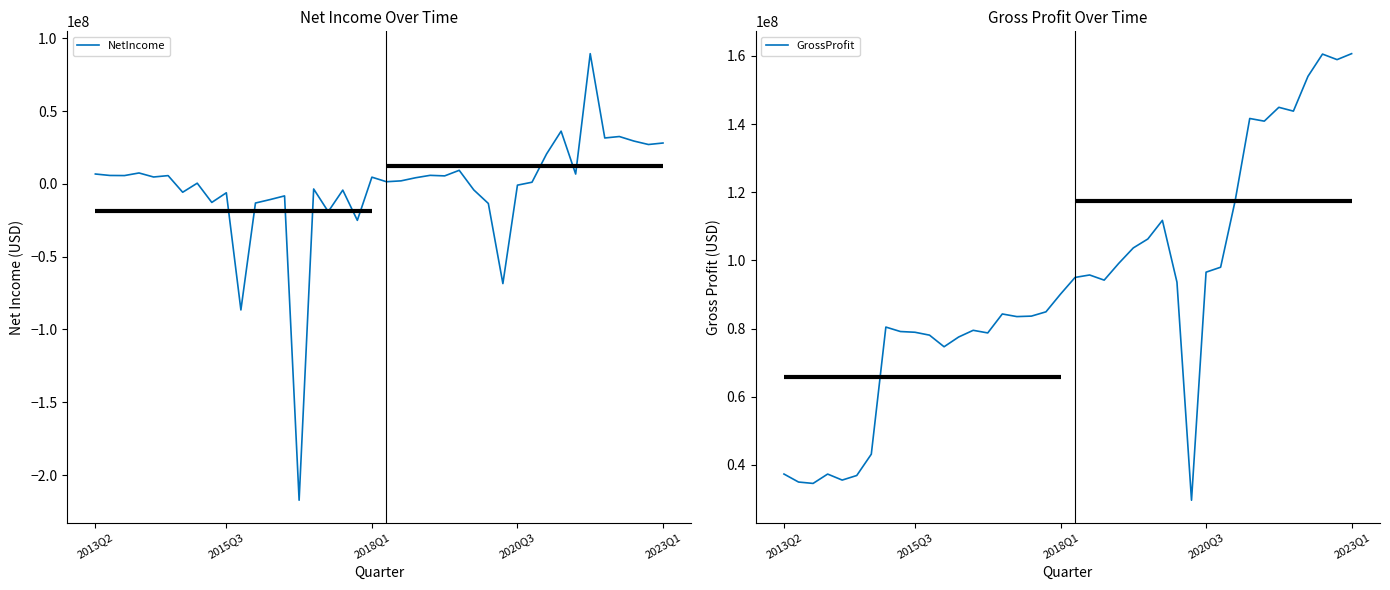

True or false: NetIncome has a value of 3197370 at 2023Q1.

False